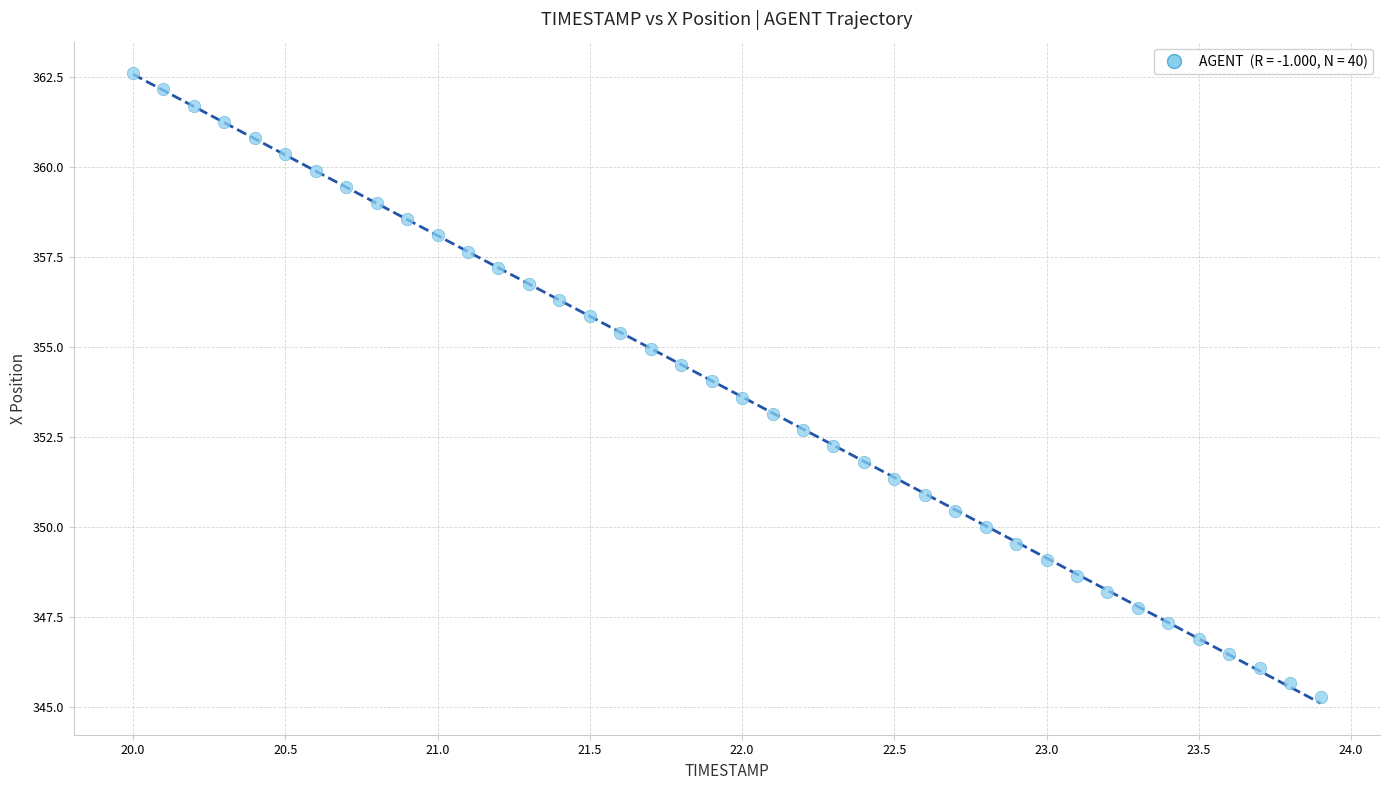

What is the range of X values (max minus min)?

3.9